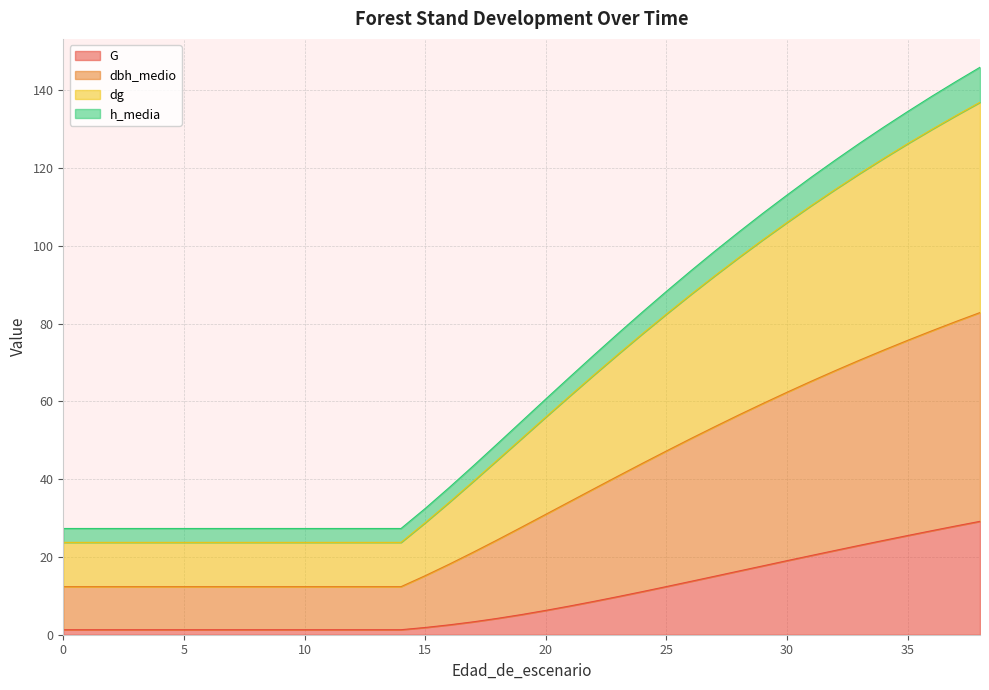

List the labels in order of dbh_medio value, largest first.

38, 37, 36, 35, 34, 33, 32, 31, 30, 29, 28, 27, 26, 25, 24, 23, 22, 21, 20, 19, 18, 17, 16, 15, 0, 1, 2, 3, 4, 5, 6, 7, 8, 9, 10, 11, 12, 13, 14